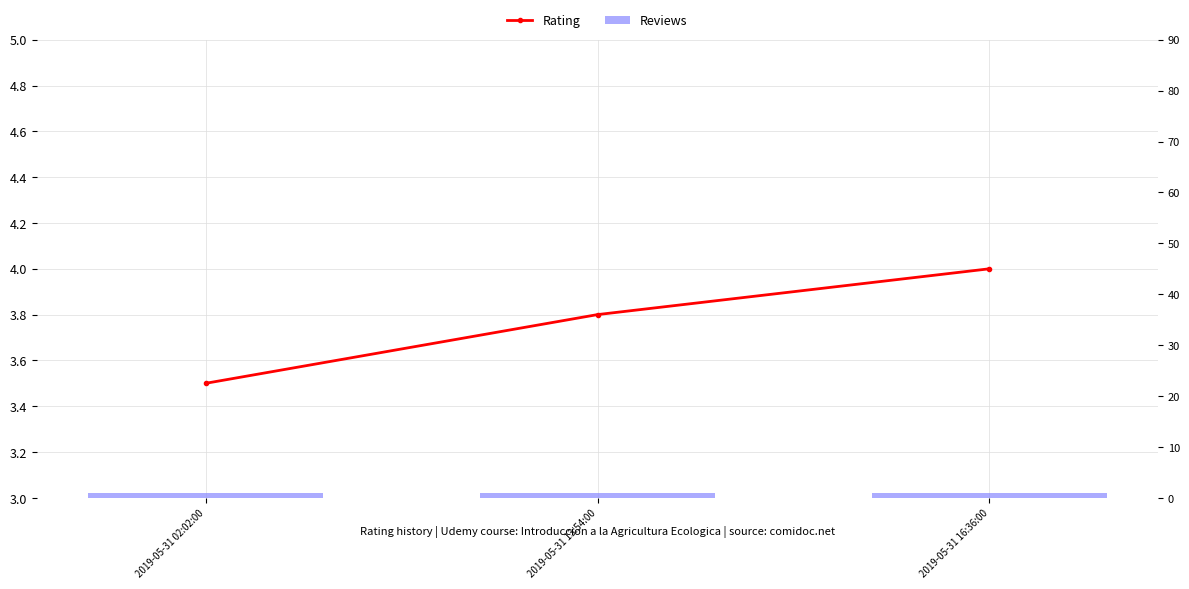

What is the sum of all Rating values?

11.3